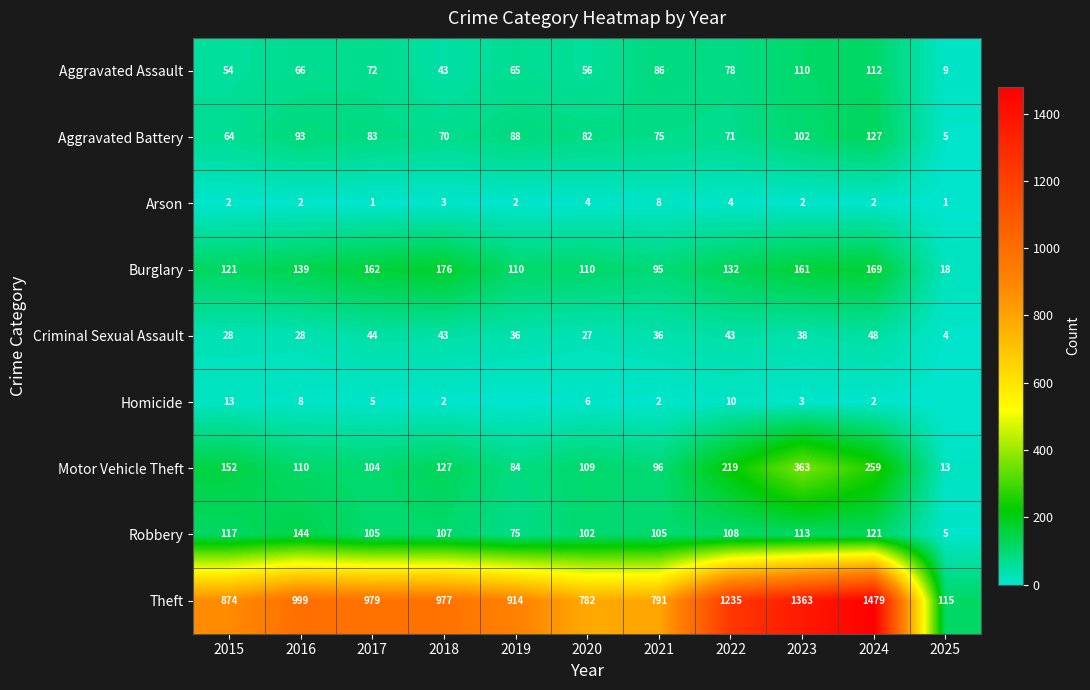

At which label does Arson reach its peak?

2021